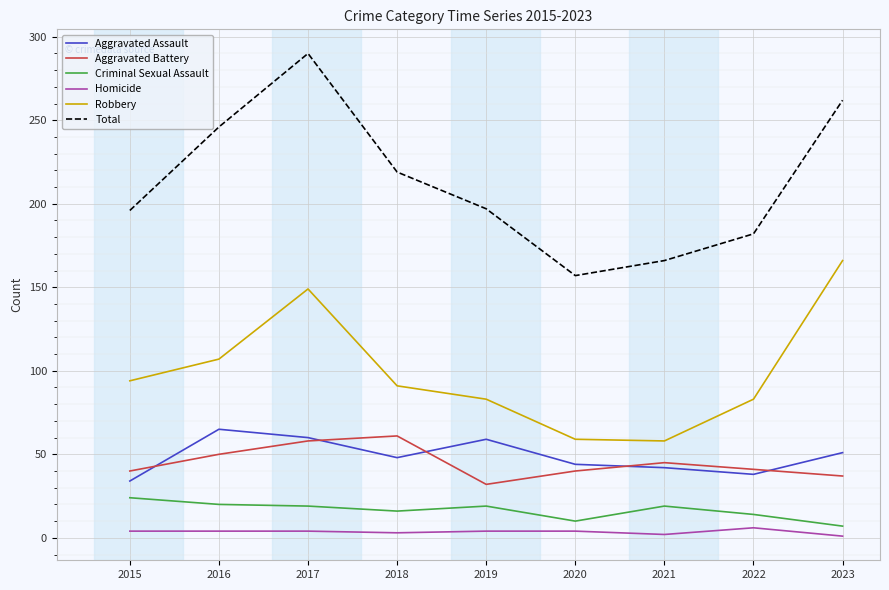

At which category is the sum across all series the highest?

2017